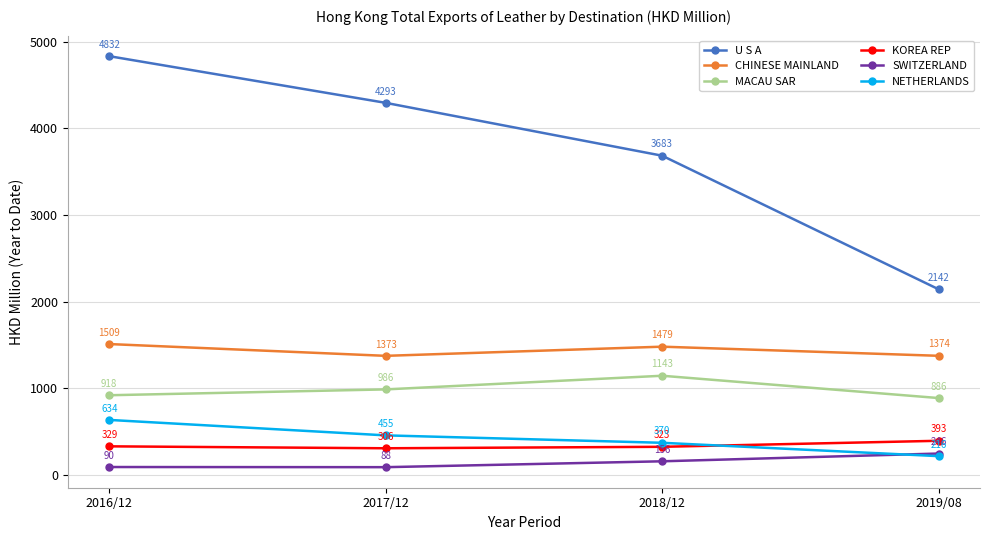

True or false: KOREA REP and SWITZERLAND cross at least once.

False